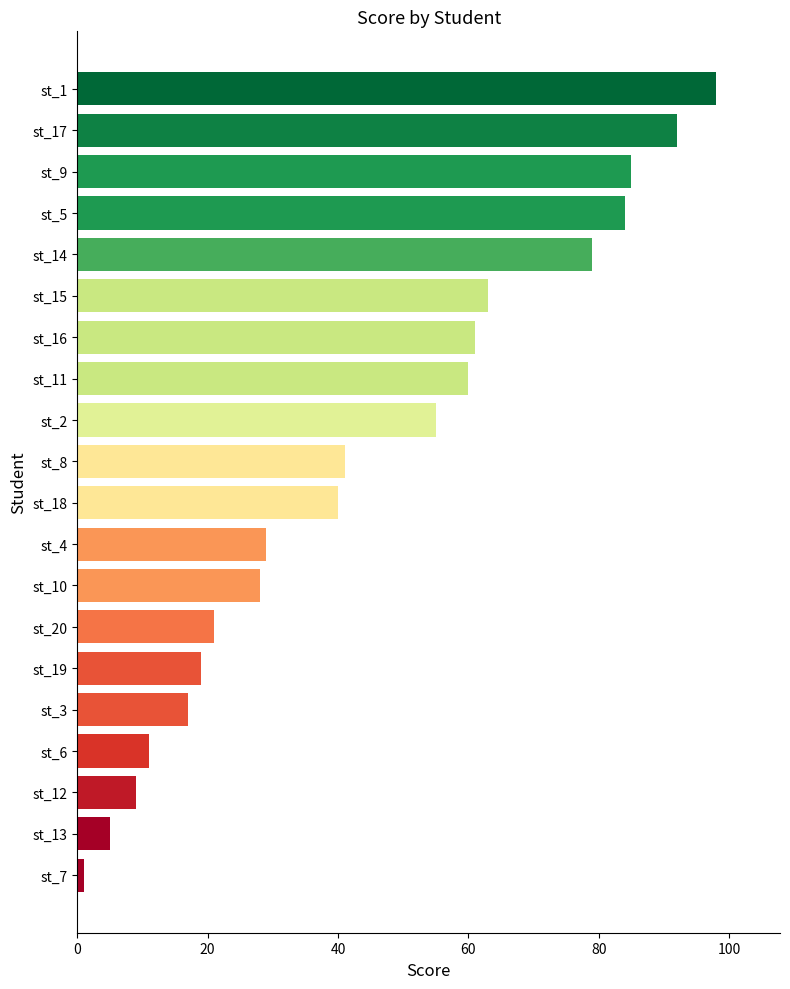

List the labels in order of value, largest first.

st_1, st_17, st_9, st_5, st_14, st_15, st_16, st_11, st_2, st_8, st_18, st_4, st_10, st_20, st_19, st_3, st_6, st_12, st_13, st_7